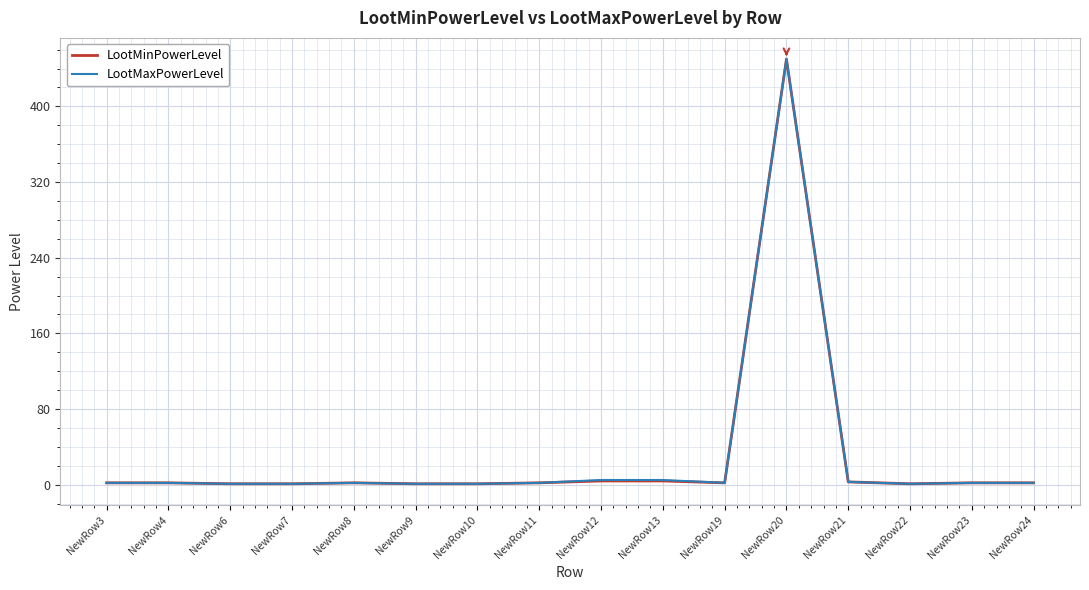

Does the chart display data point markers on the line(s)?

No